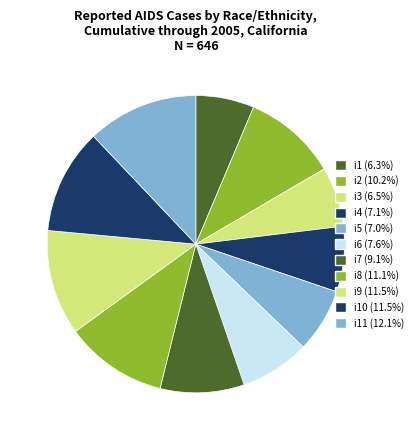

Count the number of slices in the pie.

11